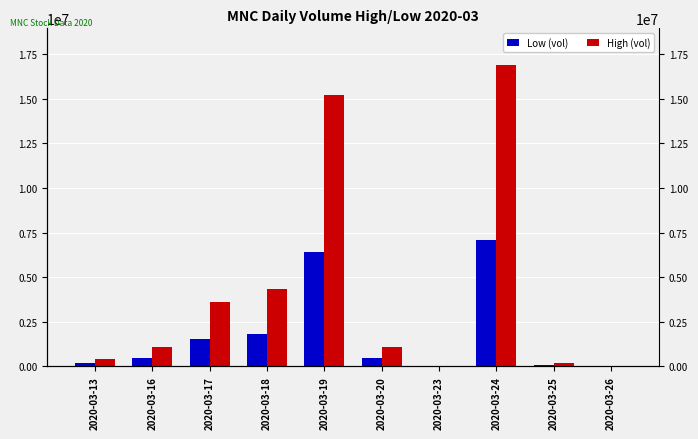

How many bars are there in each group?

2